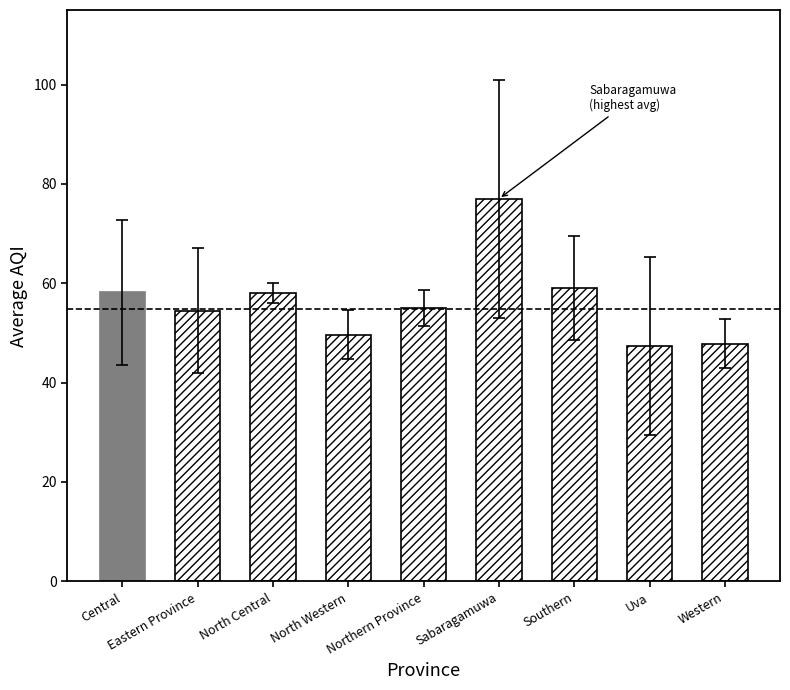

What is the average value?

56.3